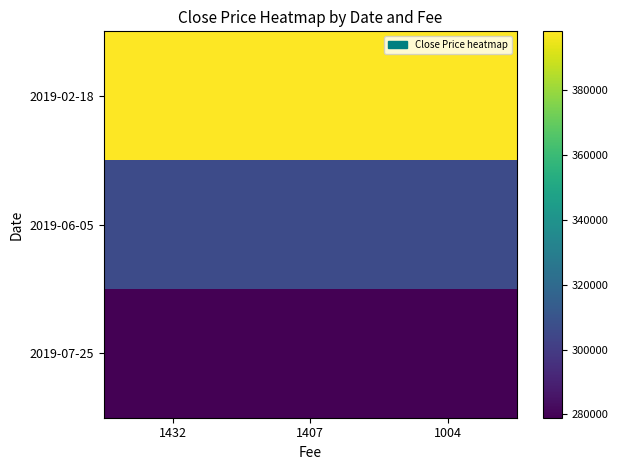

What is the smallest value displayed?

279000